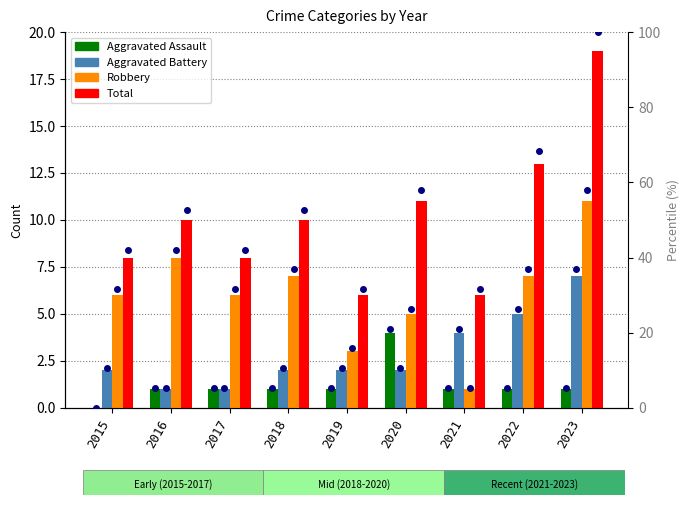

What are all the series names shown in the legend?

Aggravated Assault, Aggravated Battery, Robbery, Total